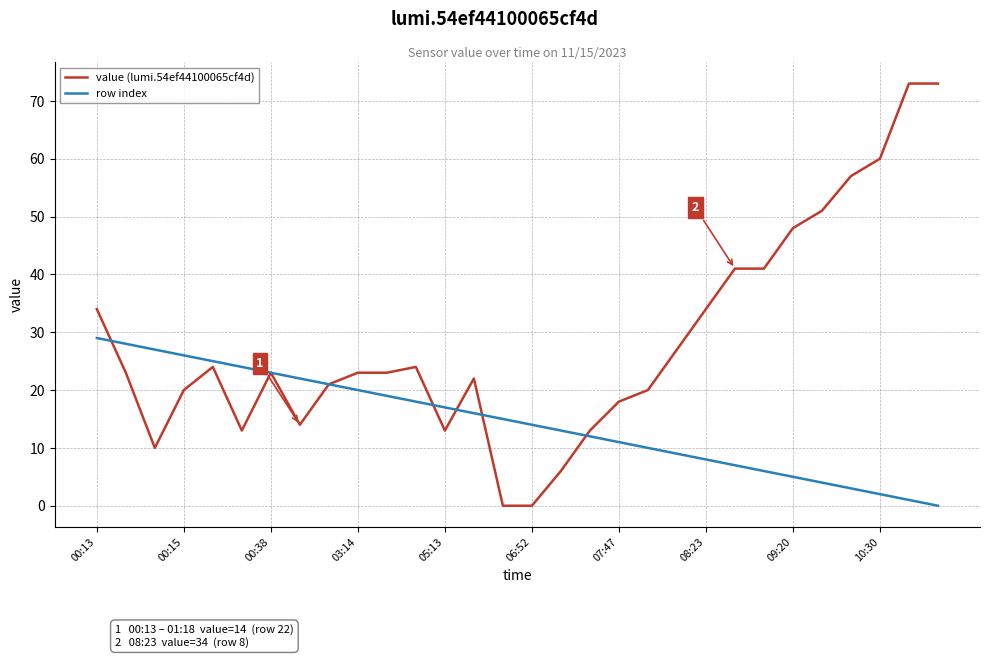

Rank the series by their average value, from highest to lowest.

value (lumi.54ef44100065cf4d), row index